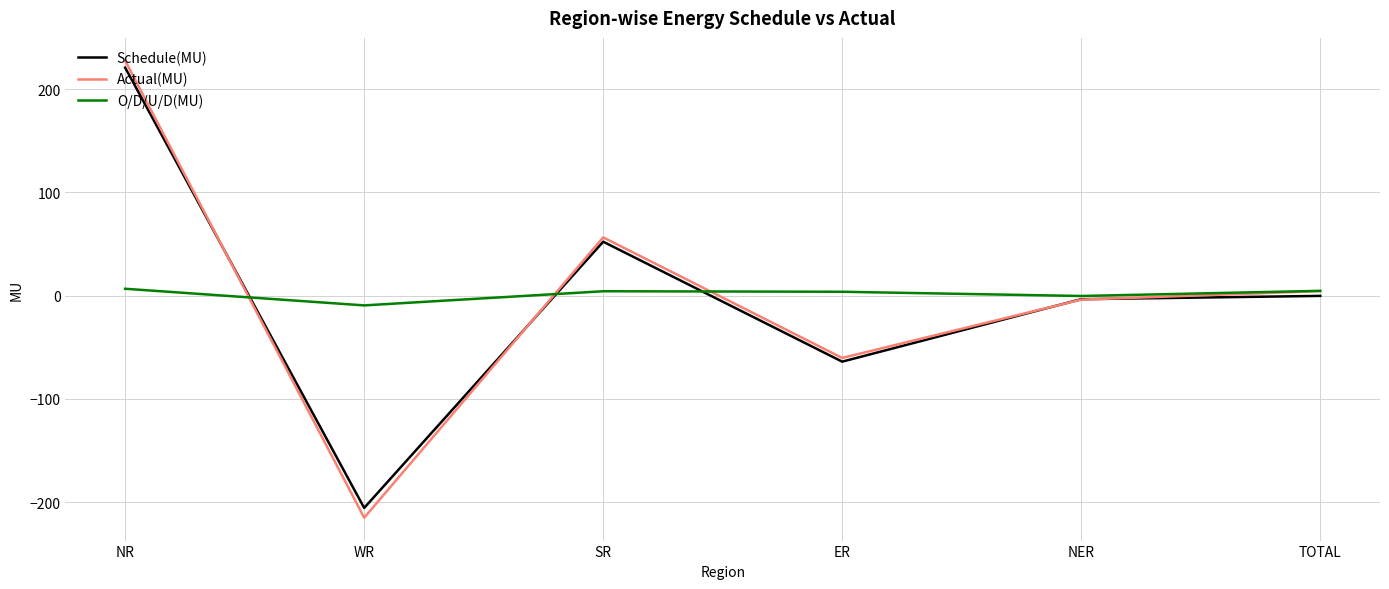

How many lines are shown in the chart?

3